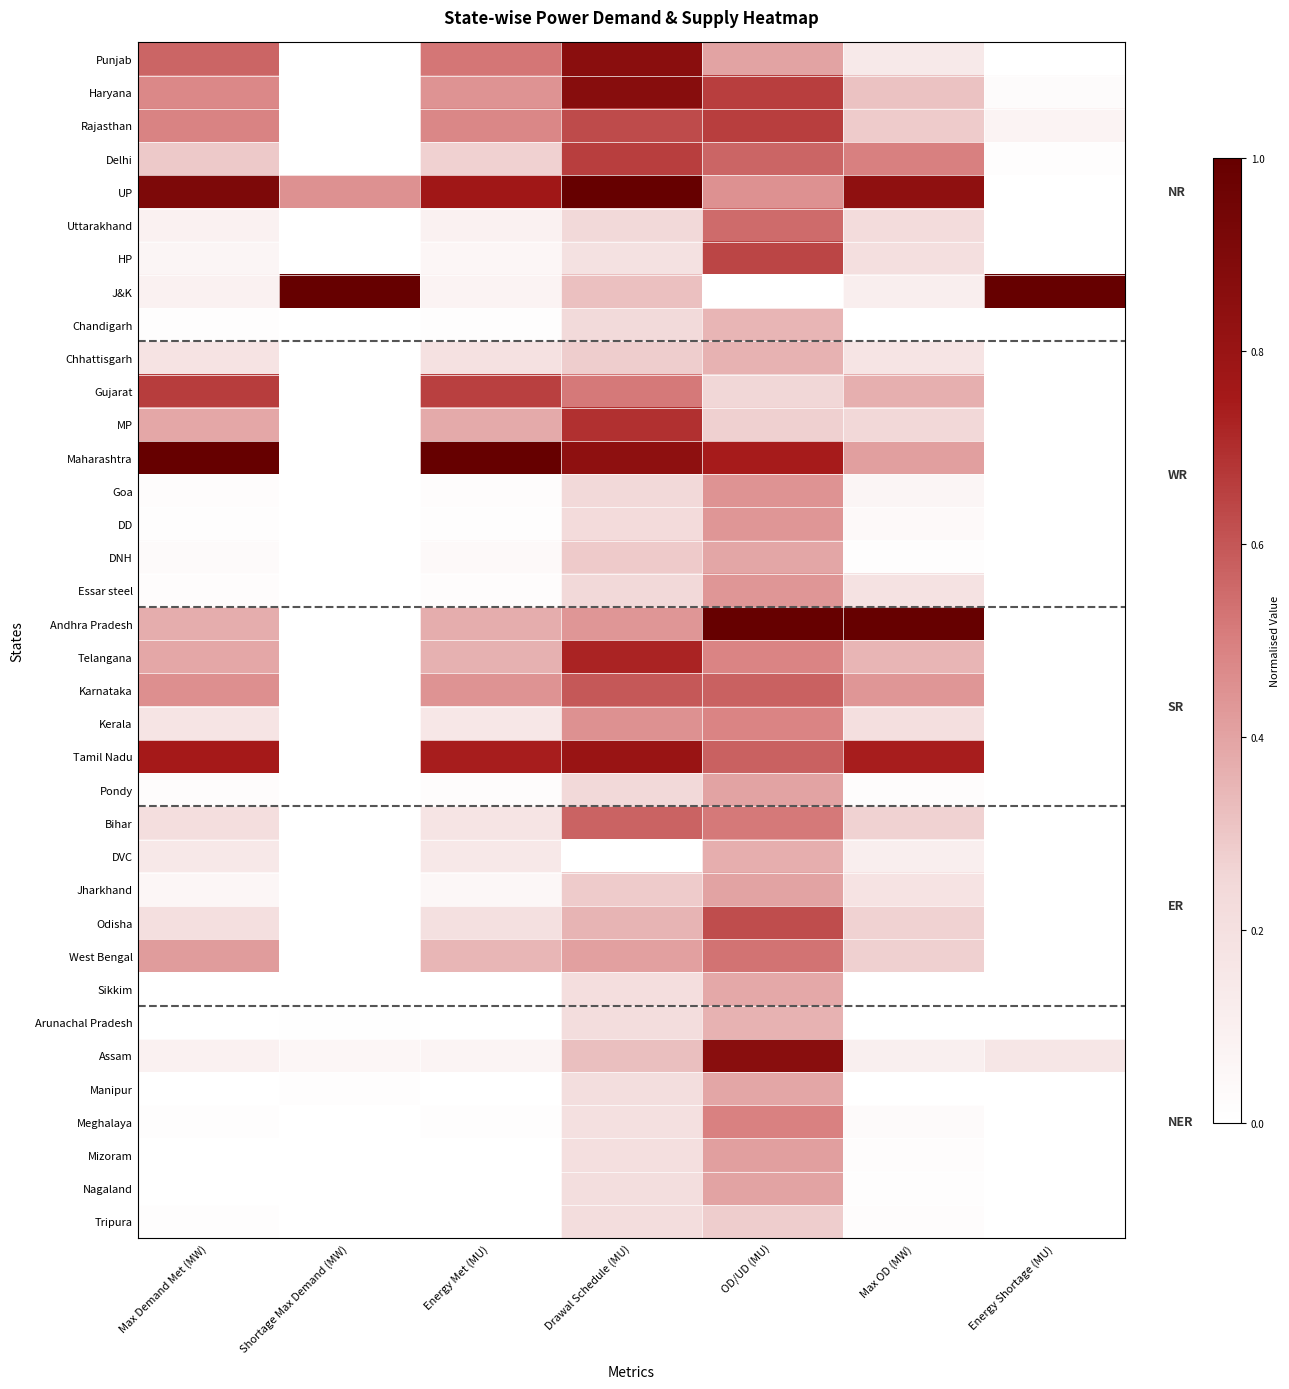

Reading left to right, extract all data points from this chart.

Punjab: Max Demand Met (MW)=0.6	Shortage Max Demand (MW)=0.0	Energy Met (MU)=0.5	Drawal Schedule (MU)=0.9	OD/UD (MU)=0.4	Max OD (MW)=0.1	Energy Shortage (MU)=0.0
Haryana: Max Demand Met (MW)=0.5	Shortage Max Demand (MW)=0.0	Energy Met (MU)=0.4	Drawal Schedule (MU)=0.9	OD/UD (MU)=0.7	Max OD (MW)=0.3	Energy Shortage (MU)=0.0
Rajasthan: Max Demand Met (MW)=0.5	Shortage Max Demand (MW)=0.0	Energy Met (MU)=0.5	Drawal Schedule (MU)=0.6	OD/UD (MU)=0.7	Max OD (MW)=0.3	Energy Shortage (MU)=0.1
Delhi: Max Demand Met (MW)=0.3	Shortage Max Demand (MW)=0.0	Energy Met (MU)=0.3	Drawal Schedule (MU)=0.7	OD/UD (MU)=0.6	Max OD (MW)=0.5	Energy Shortage (MU)=0.0
UP: Max Demand Met (MW)=0.9	Shortage Max Demand (MW)=0.5	Energy Met (MU)=0.8	Drawal Schedule (MU)=1.0	OD/UD (MU)=0.5	Max OD (MW)=0.8	Energy Shortage (MU)=0.0
Uttarakhand: Max Demand Met (MW)=0.1	Shortage Max Demand (MW)=0.0	Energy Met (MU)=0.1	Drawal Schedule (MU)=0.2	OD/UD (MU)=0.5	Max OD (MW)=0.2	Energy Shortage (MU)=0.0
HP: Max Demand Met (MW)=0.1	Shortage Max Demand (MW)=0.0	Energy Met (MU)=0.1	Drawal Schedule (MU)=0.2	OD/UD (MU)=0.6	Max OD (MW)=0.2	Energy Shortage (MU)=0.0
J&K: Max Demand Met (MW)=0.1	Shortage Max Demand (MW)=1.0	Energy Met (MU)=0.1	Drawal Schedule (MU)=0.3	OD/UD (MU)=0.0	Max OD (MW)=0.1	Energy Shortage (MU)=1.0
Chandigarh: Max Demand Met (MW)=0.0	Shortage Max Demand (MW)=0.0	Energy Met (MU)=0.0	Drawal Schedule (MU)=0.2	OD/UD (MU)=0.4	Max OD (MW)=0.0	Energy Shortage (MU)=0.0
Chhattisgarh: Max Demand Met (MW)=0.2	Shortage Max Demand (MW)=0.0	Energy Met (MU)=0.2	Drawal Schedule (MU)=0.3	OD/UD (MU)=0.4	Max OD (MW)=0.2	Energy Shortage (MU)=0.0
Gujarat: Max Demand Met (MW)=0.7	Shortage Max Demand (MW)=0.0	Energy Met (MU)=0.7	Drawal Schedule (MU)=0.5	OD/UD (MU)=0.3	Max OD (MW)=0.4	Energy Shortage (MU)=0.0
MP: Max Demand Met (MW)=0.4	Shortage Max Demand (MW)=0.0	Energy Met (MU)=0.4	Drawal Schedule (MU)=0.7	OD/UD (MU)=0.3	Max OD (MW)=0.3	Energy Shortage (MU)=0.0
Maharashtra: Max Demand Met (MW)=1.0	Shortage Max Demand (MW)=0.0	Energy Met (MU)=1.0	Drawal Schedule (MU)=0.8	OD/UD (MU)=0.7	Max OD (MW)=0.4	Energy Shortage (MU)=0.0
Goa: Max Demand Met (MW)=0.0	Shortage Max Demand (MW)=0.0	Energy Met (MU)=0.0	Drawal Schedule (MU)=0.2	OD/UD (MU)=0.4	Max OD (MW)=0.1	Energy Shortage (MU)=0.0
DD: Max Demand Met (MW)=0.0	Shortage Max Demand (MW)=0.0	Energy Met (MU)=0.0	Drawal Schedule (MU)=0.2	OD/UD (MU)=0.4	Max OD (MW)=0.0	Energy Shortage (MU)=0.0
DNH: Max Demand Met (MW)=0.0	Shortage Max Demand (MW)=0.0	Energy Met (MU)=0.0	Drawal Schedule (MU)=0.3	OD/UD (MU)=0.4	Max OD (MW)=0.0	Energy Shortage (MU)=0.0
Essar steel: Max Demand Met (MW)=0.0	Shortage Max Demand (MW)=0.0	Energy Met (MU)=0.0	Drawal Schedule (MU)=0.2	OD/UD (MU)=0.4	Max OD (MW)=0.2	Energy Shortage (MU)=0.0
Andhra Pradesh: Max Demand Met (MW)=0.4	Shortage Max Demand (MW)=0.0	Energy Met (MU)=0.4	Drawal Schedule (MU)=0.4	OD/UD (MU)=1.0	Max OD (MW)=1.0	Energy Shortage (MU)=0.0
Telangana: Max Demand Met (MW)=0.4	Shortage Max Demand (MW)=0.0	Energy Met (MU)=0.4	Drawal Schedule (MU)=0.7	OD/UD (MU)=0.5	Max OD (MW)=0.3	Energy Shortage (MU)=0.0
Karnataka: Max Demand Met (MW)=0.5	Shortage Max Demand (MW)=0.0	Energy Met (MU)=0.4	Drawal Schedule (MU)=0.6	OD/UD (MU)=0.6	Max OD (MW)=0.4	Energy Shortage (MU)=0.0
Kerala: Max Demand Met (MW)=0.2	Shortage Max Demand (MW)=0.0	Energy Met (MU)=0.2	Drawal Schedule (MU)=0.5	OD/UD (MU)=0.5	Max OD (MW)=0.2	Energy Shortage (MU)=0.0
Tamil Nadu: Max Demand Met (MW)=0.8	Shortage Max Demand (MW)=0.0	Energy Met (MU)=0.7	Drawal Schedule (MU)=0.8	OD/UD (MU)=0.6	Max OD (MW)=0.7	Energy Shortage (MU)=0.0
Pondy: Max Demand Met (MW)=0.0	Shortage Max Demand (MW)=0.0	Energy Met (MU)=0.0	Drawal Schedule (MU)=0.2	OD/UD (MU)=0.4	Max OD (MW)=0.0	Energy Shortage (MU)=0.0
Bihar: Max Demand Met (MW)=0.2	Shortage Max Demand (MW)=0.0	Energy Met (MU)=0.2	Drawal Schedule (MU)=0.6	OD/UD (MU)=0.5	Max OD (MW)=0.3	Energy Shortage (MU)=0.0
DVC: Max Demand Met (MW)=0.1	Shortage Max Demand (MW)=0.0	Energy Met (MU)=0.2	Drawal Schedule (MU)=0.0	OD/UD (MU)=0.4	Max OD (MW)=0.1	Energy Shortage (MU)=0.0
Jharkhand: Max Demand Met (MW)=0.1	Shortage Max Demand (MW)=0.0	Energy Met (MU)=0.1	Drawal Schedule (MU)=0.3	OD/UD (MU)=0.4	Max OD (MW)=0.2	Energy Shortage (MU)=0.0
Odisha: Max Demand Met (MW)=0.2	Shortage Max Demand (MW)=0.0	Energy Met (MU)=0.2	Drawal Schedule (MU)=0.4	OD/UD (MU)=0.6	Max OD (MW)=0.3	Energy Shortage (MU)=0.0
West Bengal: Max Demand Met (MW)=0.4	Shortage Max Demand (MW)=0.0	Energy Met (MU)=0.3	Drawal Schedule (MU)=0.4	OD/UD (MU)=0.5	Max OD (MW)=0.3	Energy Shortage (MU)=0.0
Sikkim: Max Demand Met (MW)=0.0	Shortage Max Demand (MW)=0.0	Energy Met (MU)=0.0	Drawal Schedule (MU)=0.2	OD/UD (MU)=0.4	Max OD (MW)=0.0	Energy Shortage (MU)=0.0
Arunachal Pradesh: Max Demand Met (MW)=0.0	Shortage Max Demand (MW)=0.0	Energy Met (MU)=0.0	Drawal Schedule (MU)=0.2	OD/UD (MU)=0.4	Max OD (MW)=0.0	Energy Shortage (MU)=0.0
Assam: Max Demand Met (MW)=0.1	Shortage Max Demand (MW)=0.1	Energy Met (MU)=0.1	Drawal Schedule (MU)=0.3	OD/UD (MU)=0.9	Max OD (MW)=0.1	Energy Shortage (MU)=0.2
Manipur: Max Demand Met (MW)=0.0	Shortage Max Demand (MW)=0.0	Energy Met (MU)=0.0	Drawal Schedule (MU)=0.2	OD/UD (MU)=0.4	Max OD (MW)=0.0	Energy Shortage (MU)=0.0
Meghalaya: Max Demand Met (MW)=0.0	Shortage Max Demand (MW)=0.0	Energy Met (MU)=0.0	Drawal Schedule (MU)=0.2	OD/UD (MU)=0.5	Max OD (MW)=0.0	Energy Shortage (MU)=0.0
Mizoram: Max Demand Met (MW)=0.0	Shortage Max Demand (MW)=0.0	Energy Met (MU)=0.0	Drawal Schedule (MU)=0.2	OD/UD (MU)=0.4	Max OD (MW)=0.0	Energy Shortage (MU)=0.0
Nagaland: Max Demand Met (MW)=0.0	Shortage Max Demand (MW)=0.0	Energy Met (MU)=0.0	Drawal Schedule (MU)=0.2	OD/UD (MU)=0.4	Max OD (MW)=0.0	Energy Shortage (MU)=0.0
Tripura: Max Demand Met (MW)=0.0	Shortage Max Demand (MW)=0.0	Energy Met (MU)=0.0	Drawal Schedule (MU)=0.2	OD/UD (MU)=0.3	Max OD (MW)=0.0	Energy Shortage (MU)=0.0